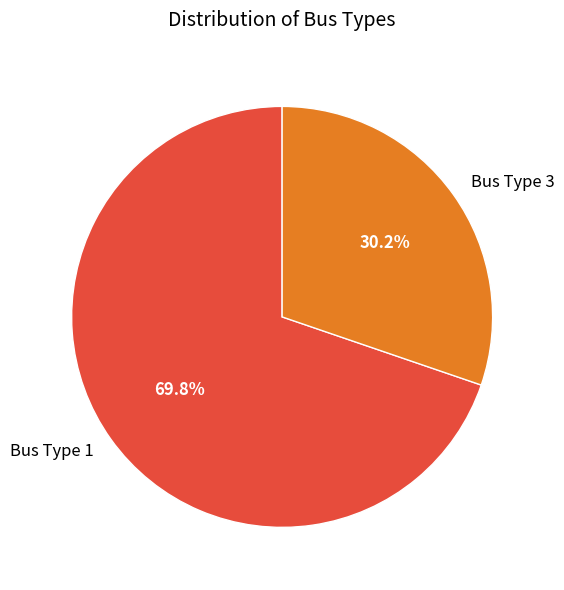

Between Bus Type 3 and Bus Type 1, which is larger?

Bus Type 1